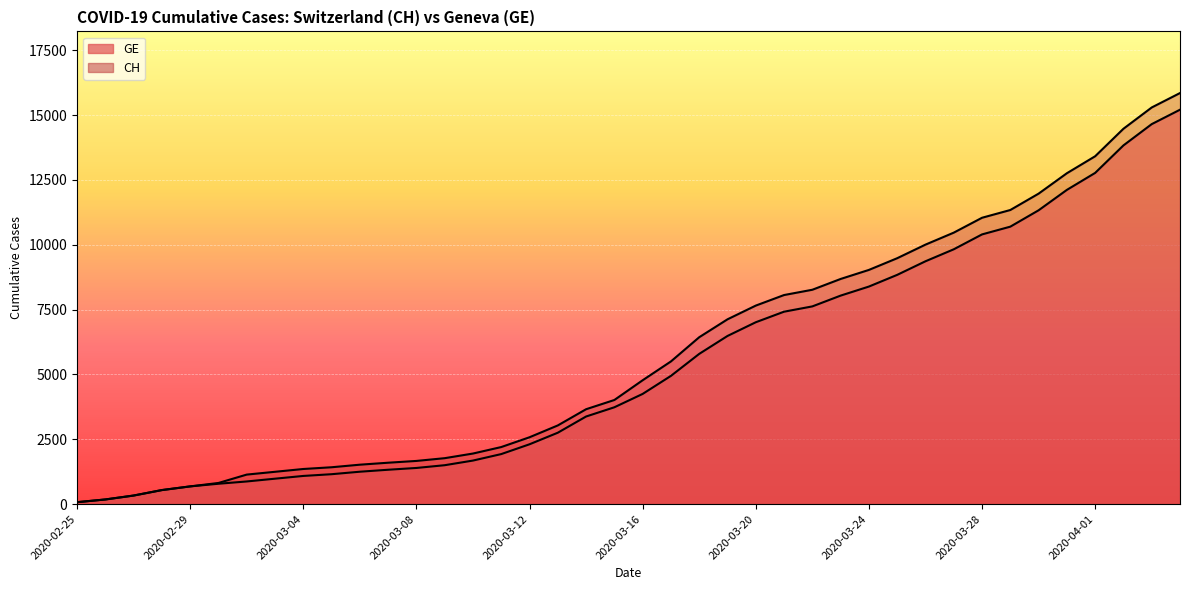

What position from the left is 2020-03-09?

14